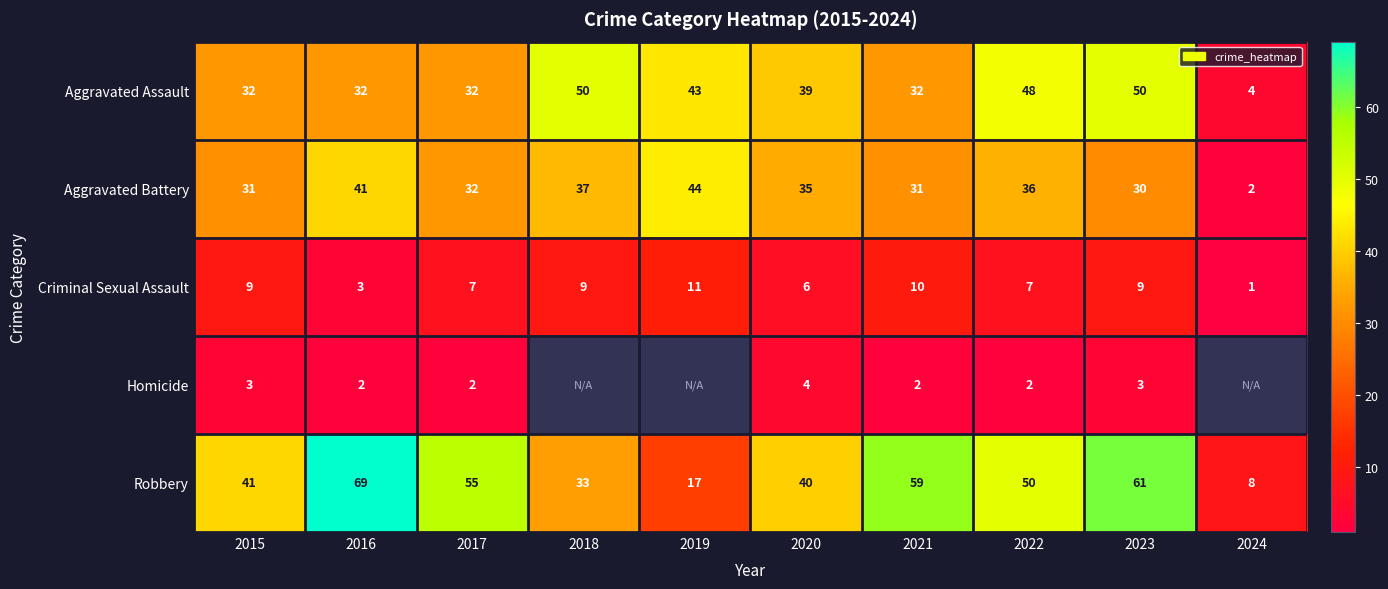

At 2016, list the series in order from largest to smallest.

Robbery, Aggravated Battery, Aggravated Assault, Criminal Sexual Assault, Homicide